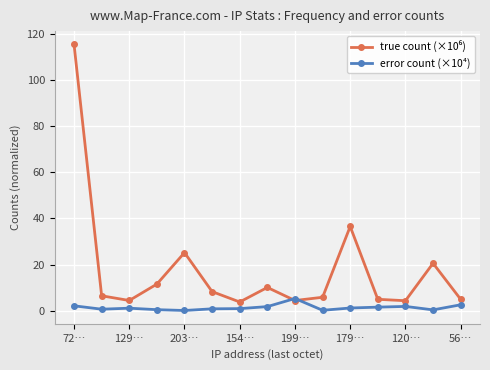

True or false: error count (×10⁴) has more than 2 points higher than both neighbors.

True